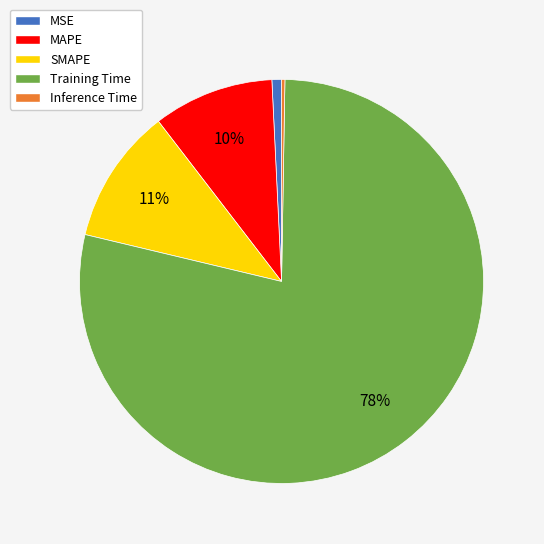

Do SMAPE and MAPE together represent more than half of the pie?

No